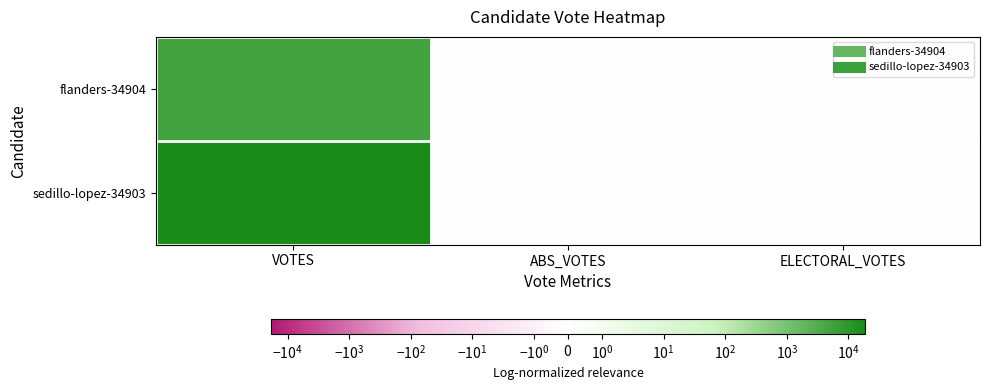

List the series in order of their overall mean, lowest first.

flanders-34904, sedillo-lopez-34903